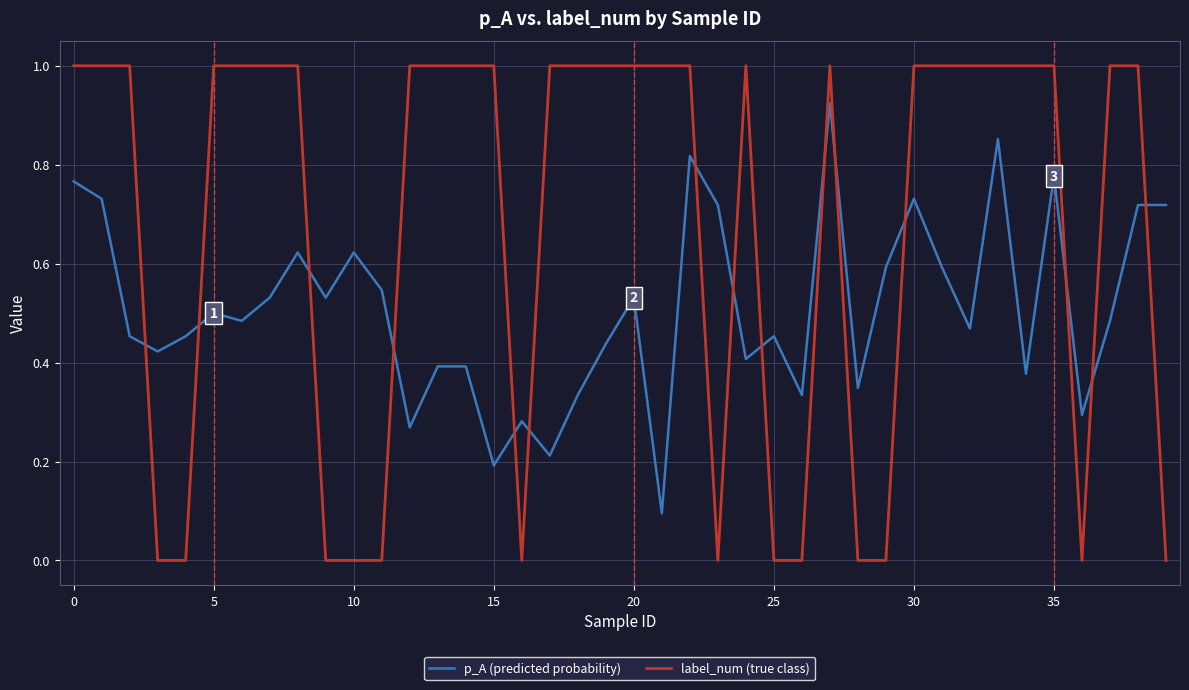

What is the greatest value displayed?

1.0